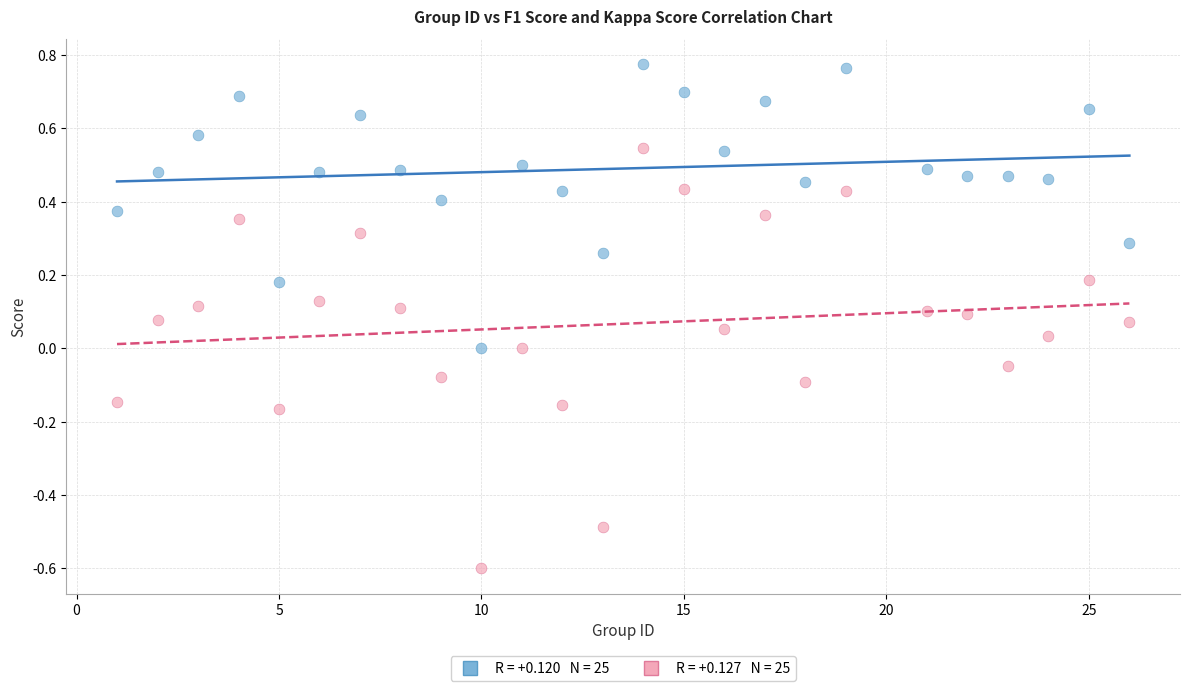

Across all data points, what is the range of Y values (max minus min)?

1.4